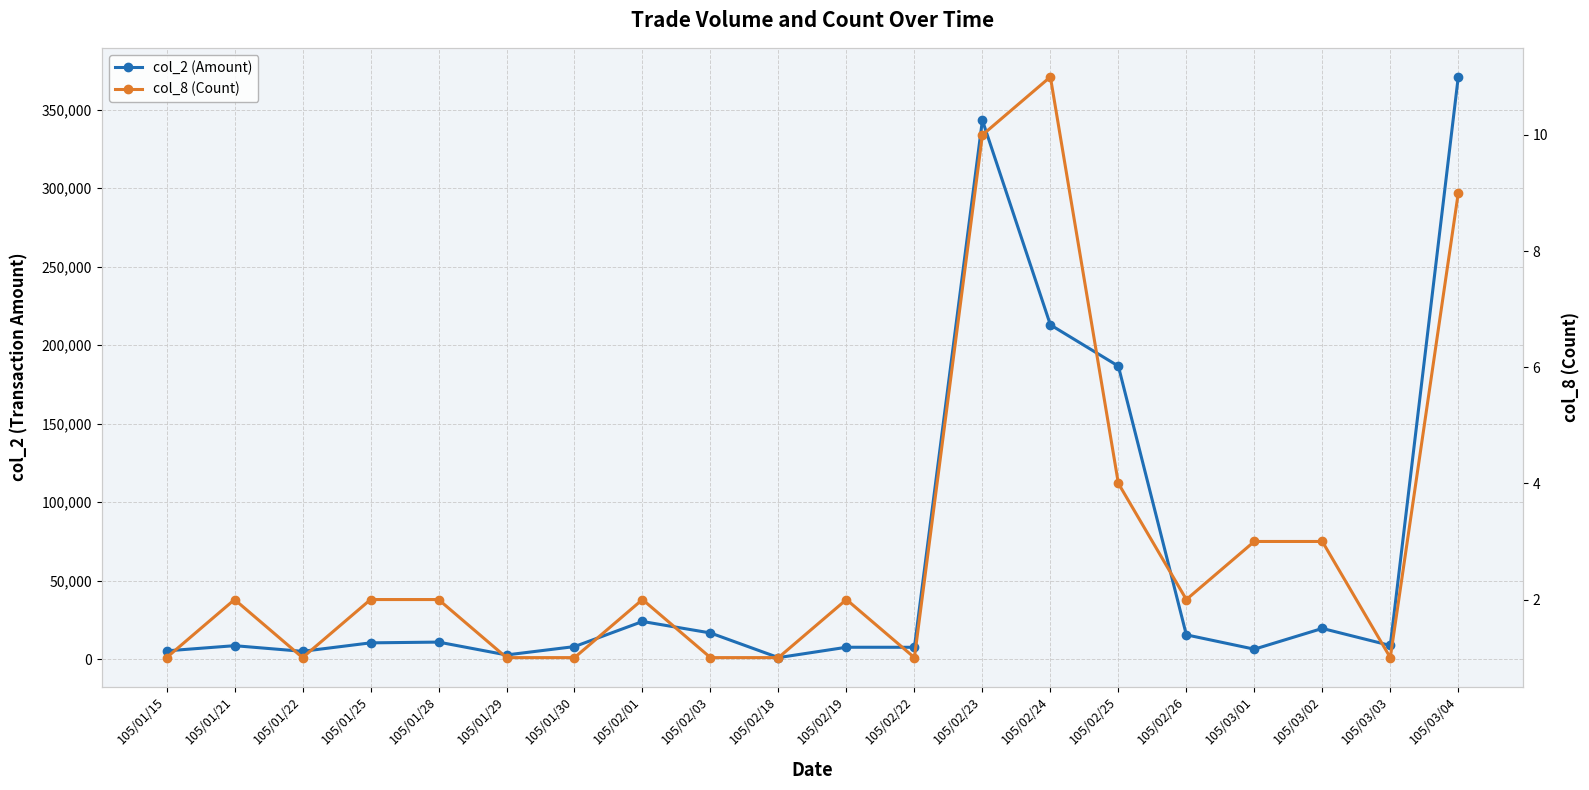

Where is the first local minimum for col_8 (Count)?

105/01/22